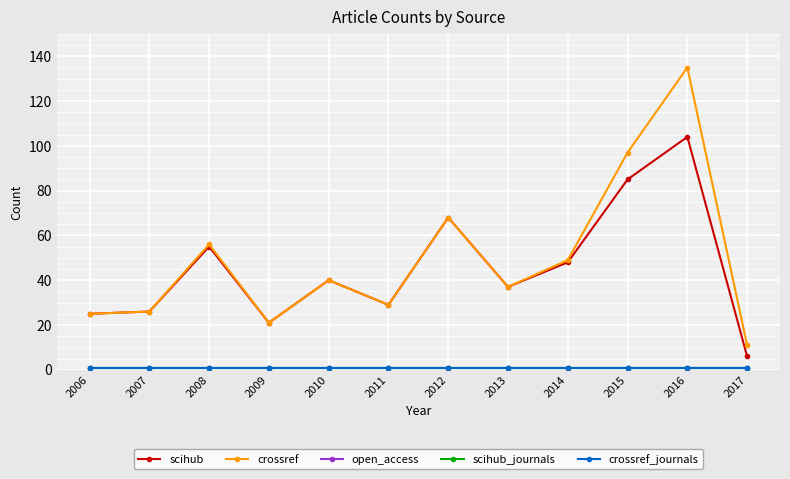

Is this an area chart (filled region under the line)?

No